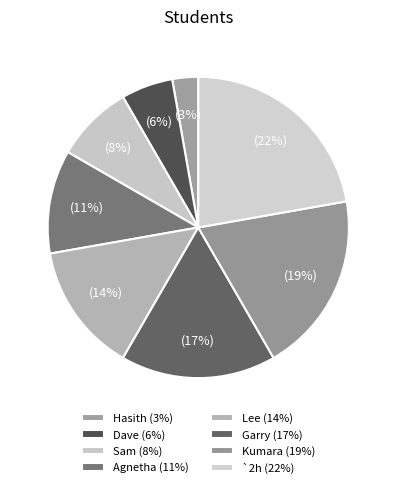

What is the ratio of the value at Kumara to the value at Sam?

2.3